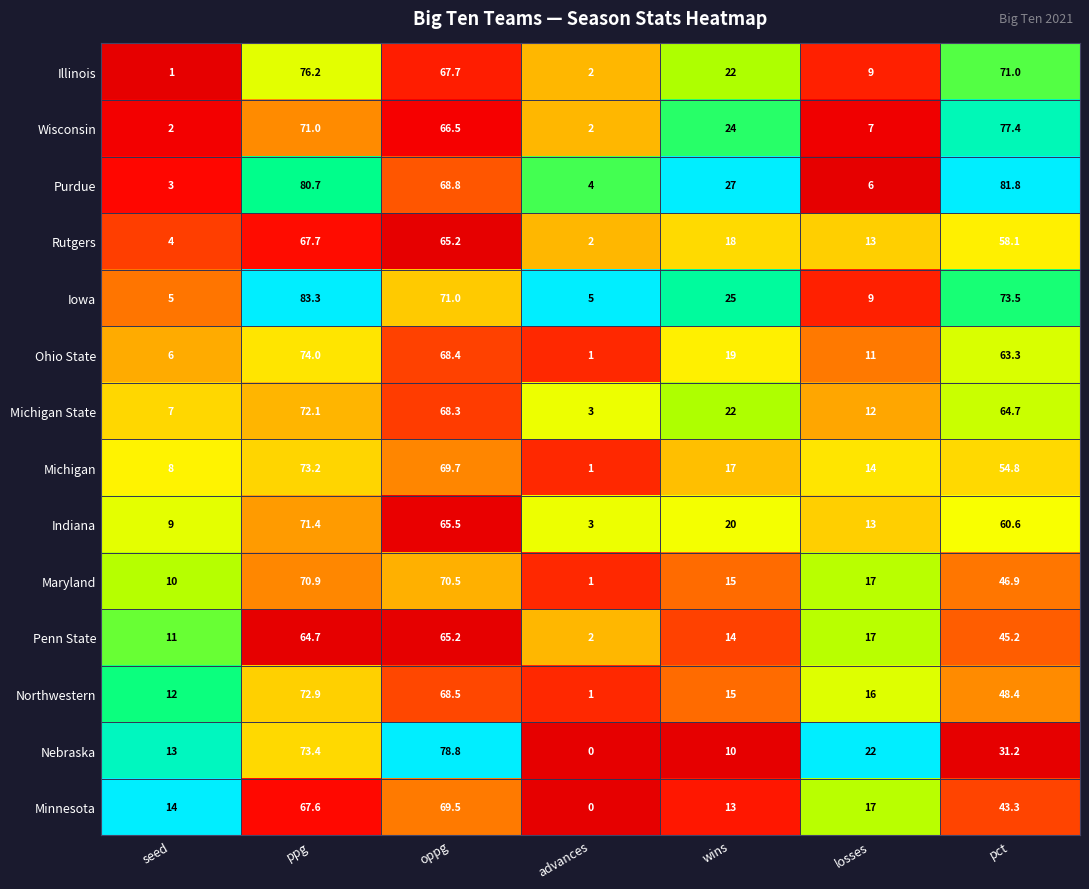

Which label corresponds to the smallest value in the chart?

advances